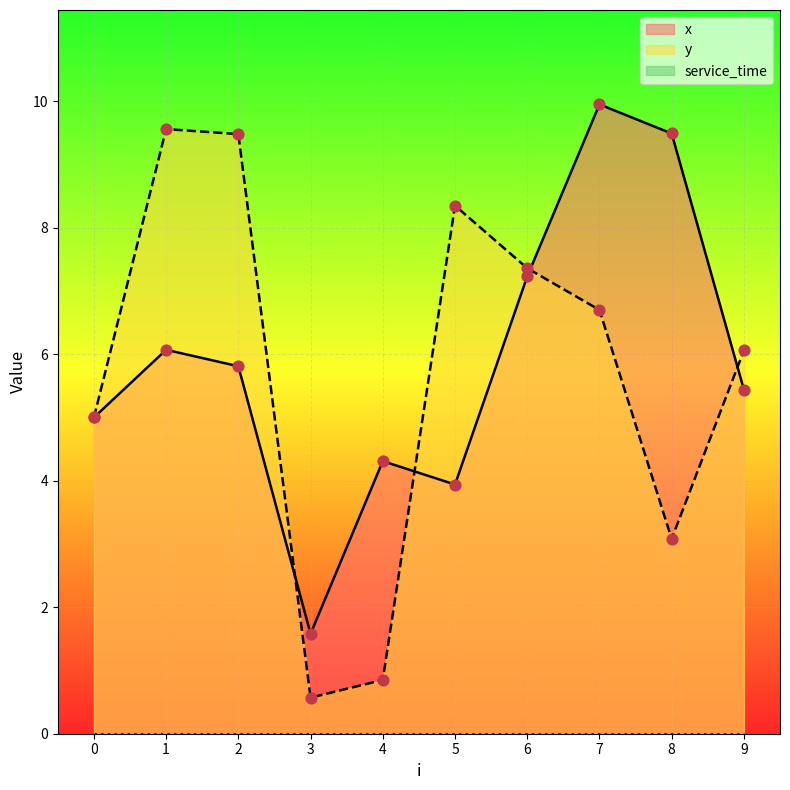

The x series shows 5.8 at 2. True or false?

True